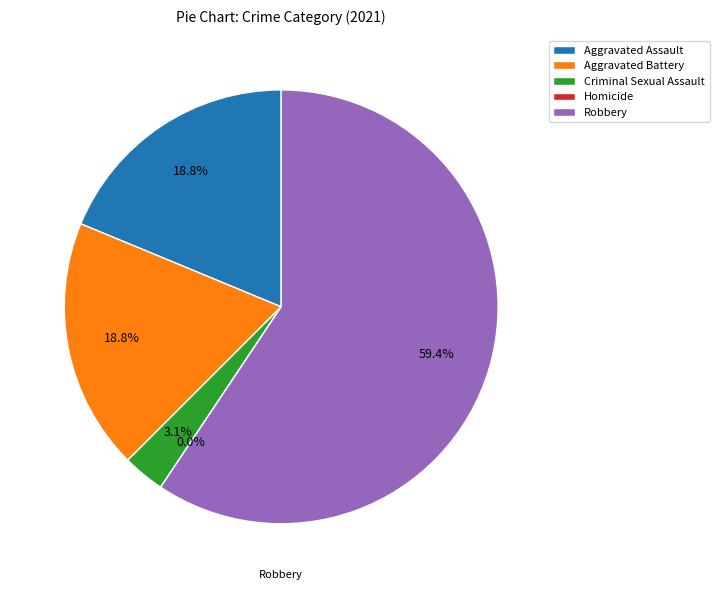

To the nearest percent, what portion does Robbery represent?

59%